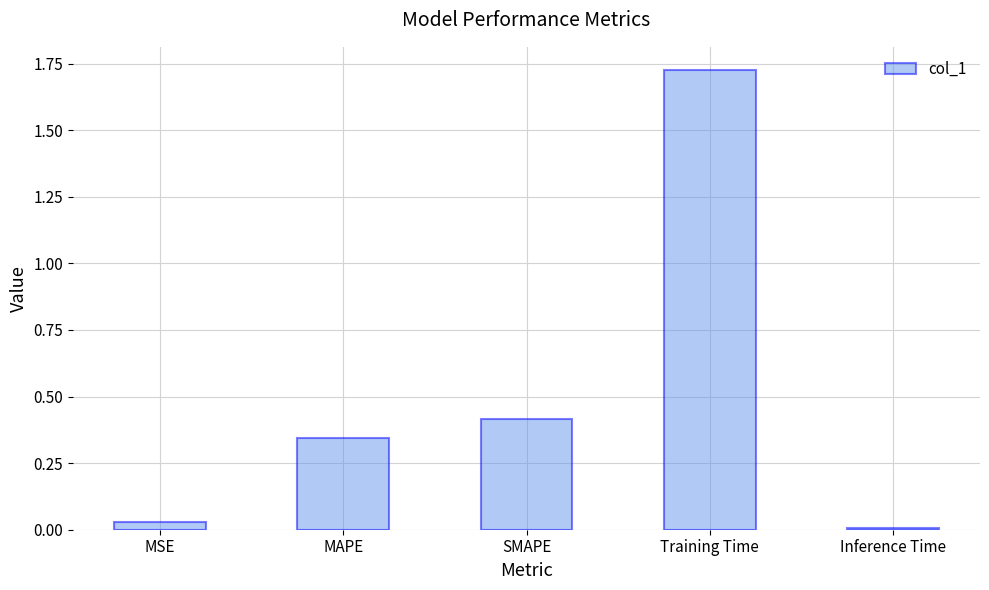

At which category does the chart reach its peak across all series?

Training Time